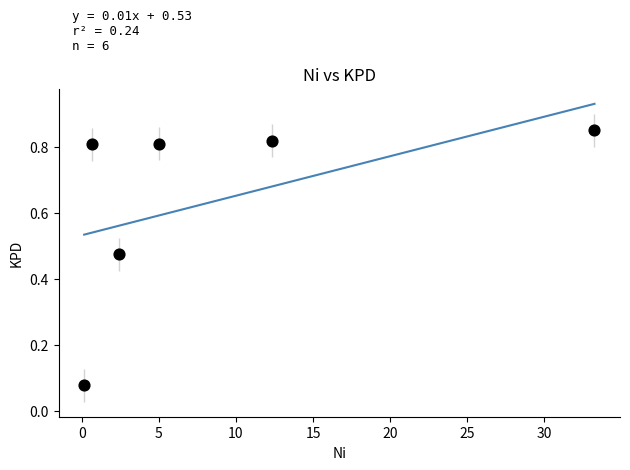

What is the average X value?

9.0